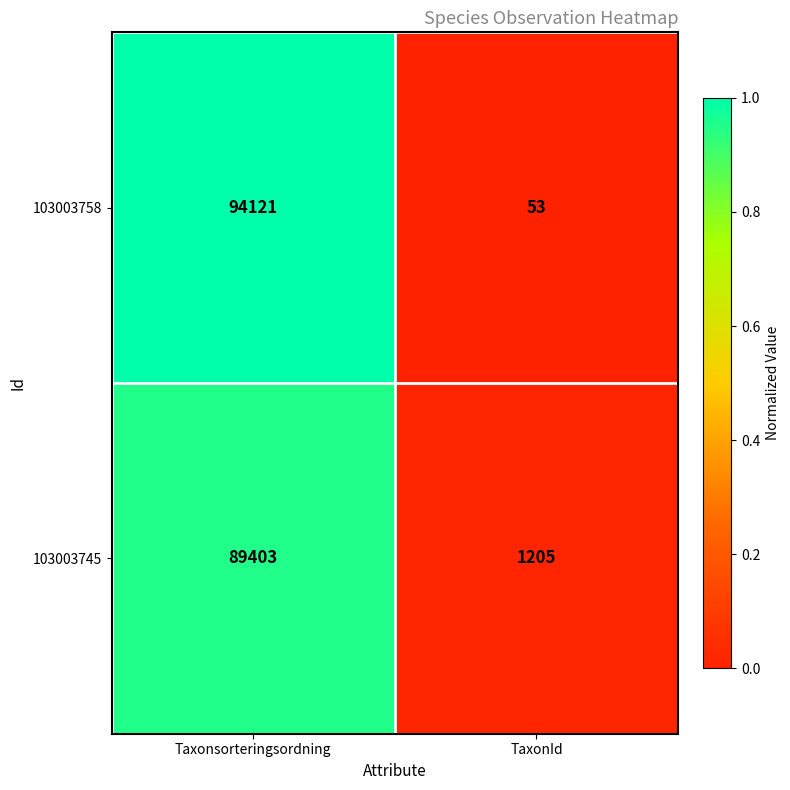

Between Taxonsorteringsordning and TaxonId, which series saw the biggest shift?

103003758